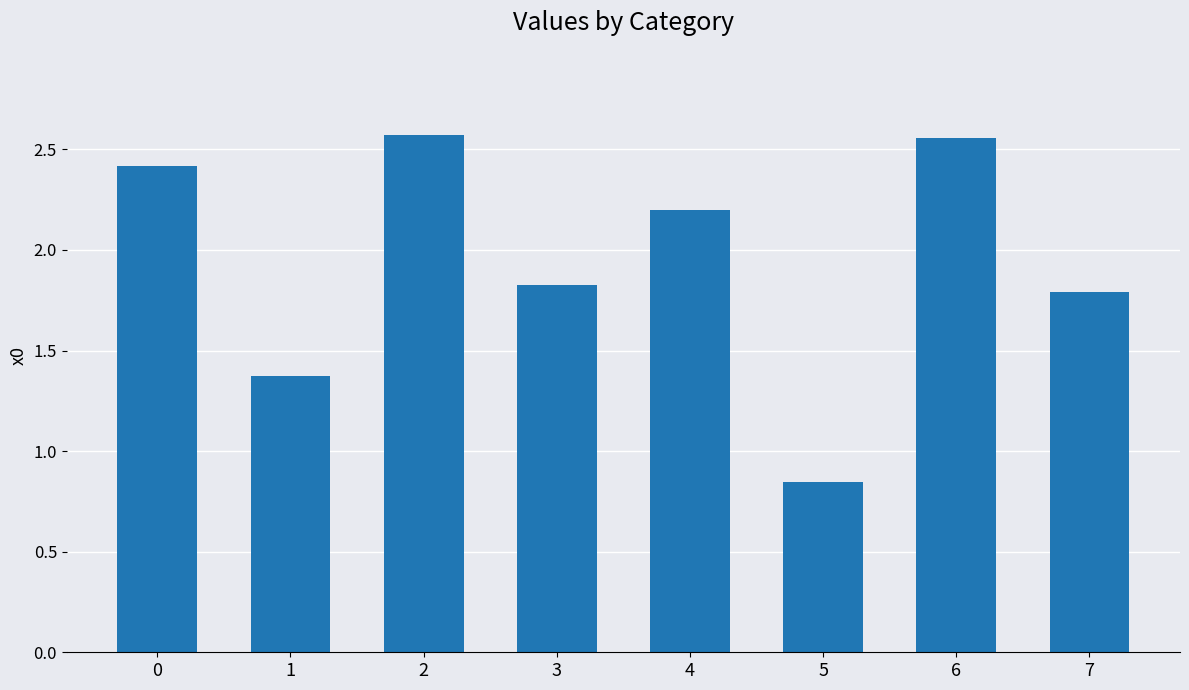

The chart shows a value of 0.6 at 6. True or false?

False